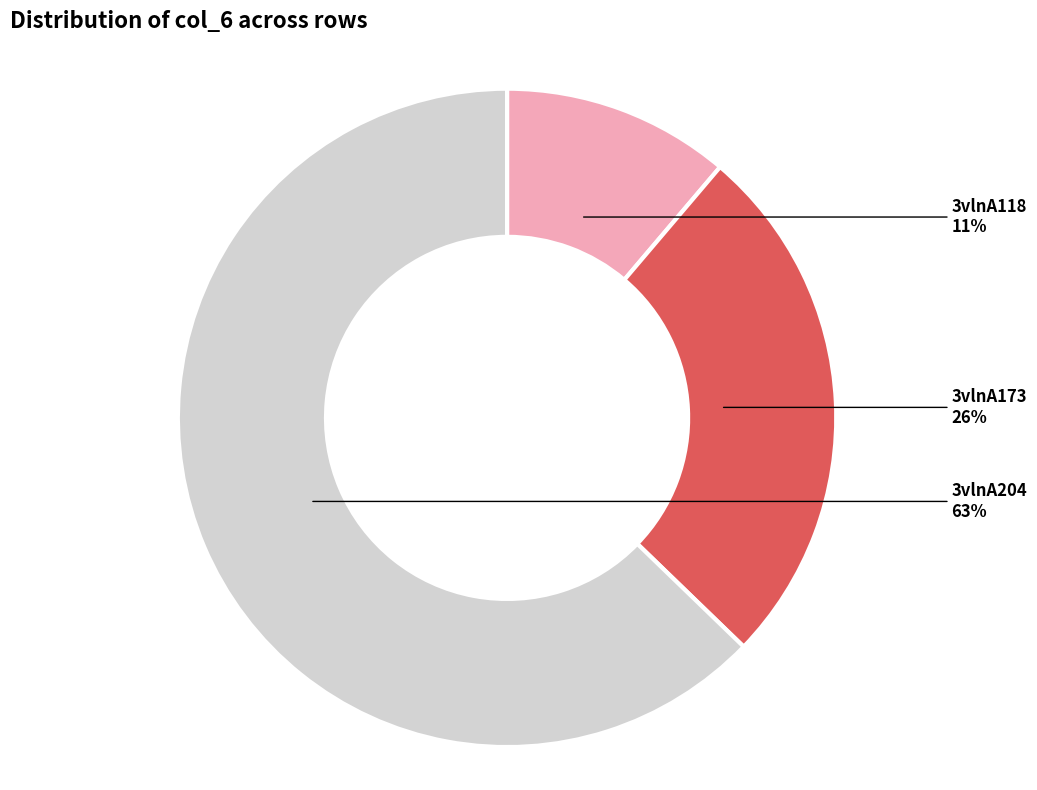

Is the sum of 3vlnA173 and 3vlnA118 greater than half?

No